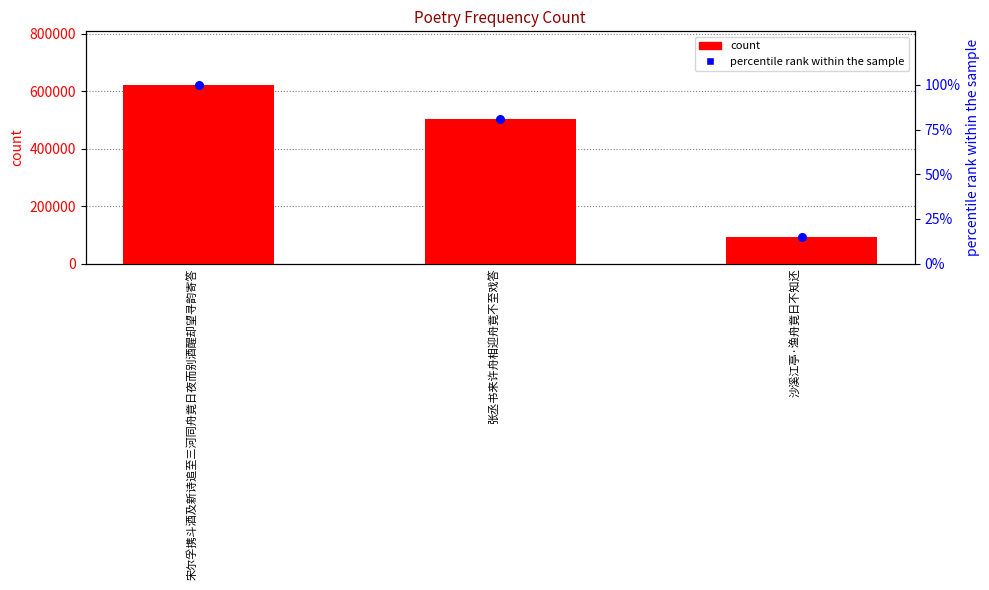

At how many categories does at least one series exceed 289340?

2